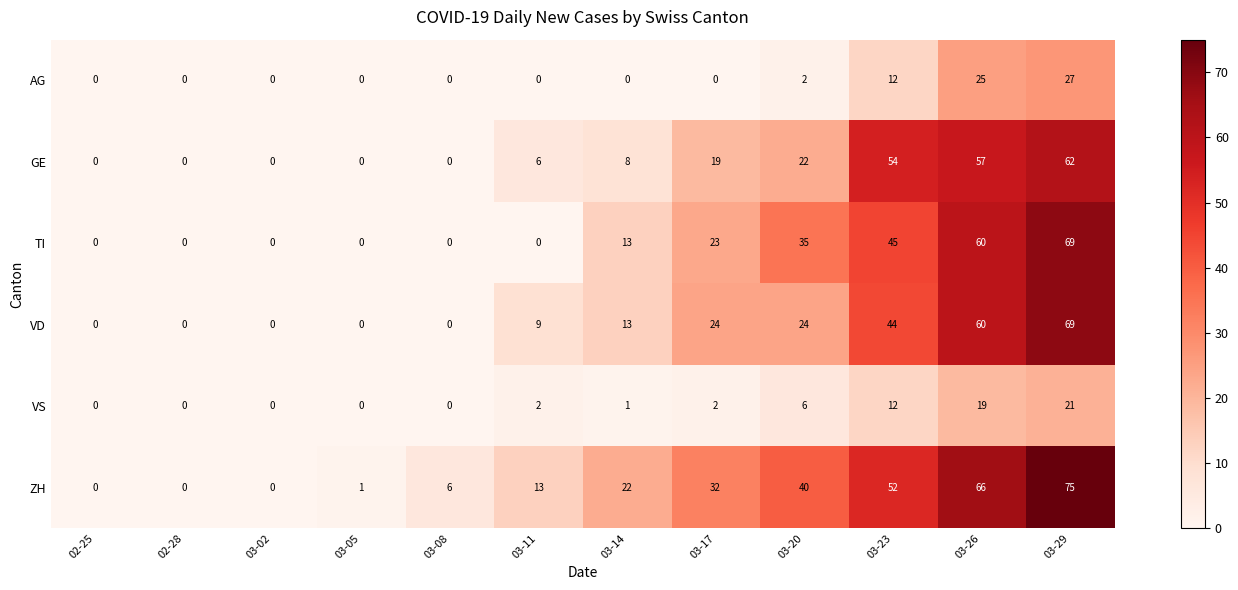

Between 03-08 and 03-17, which series saw the biggest shift?

ZH